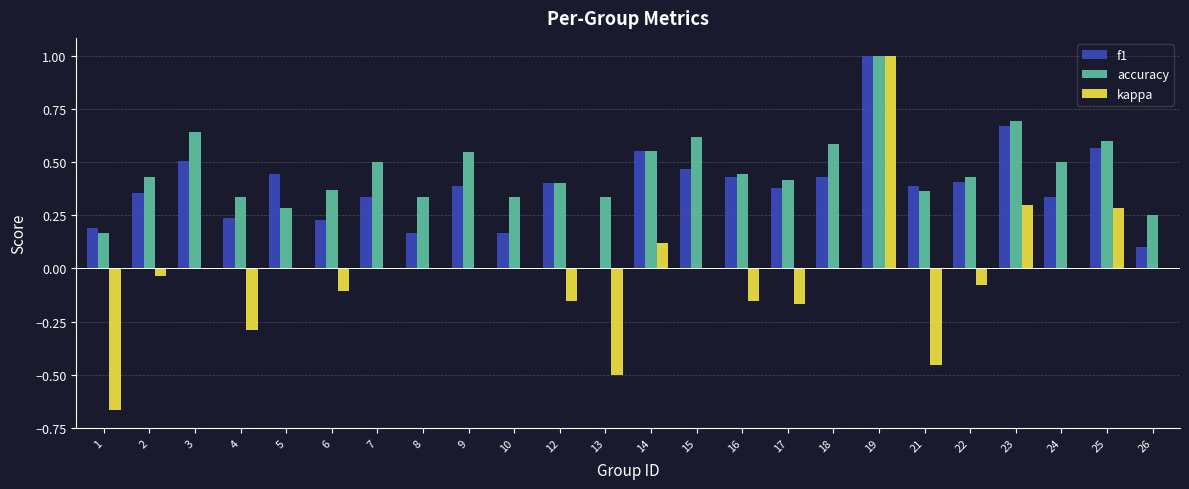

Which series changed the most between 21 and 24?

kappa